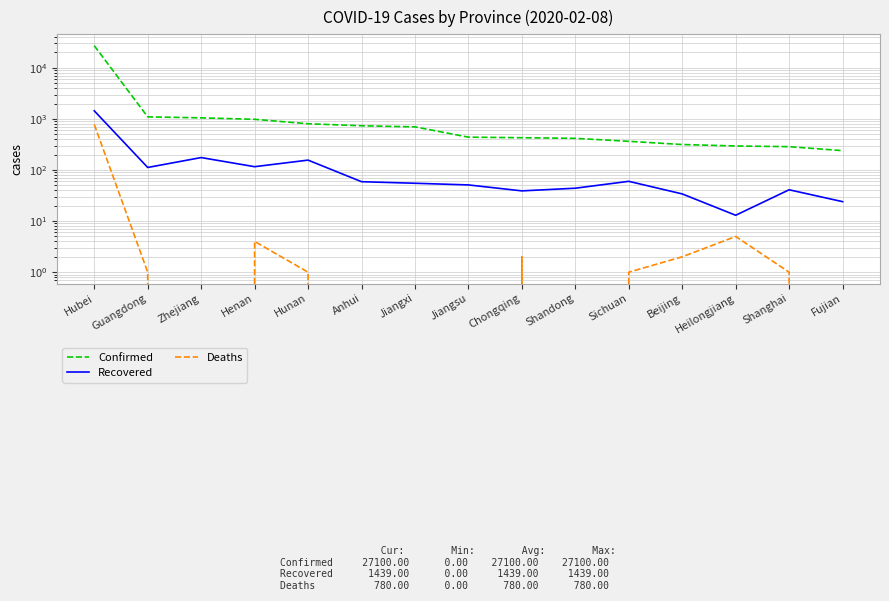

Between Jiangxi and Jiangsu, which is larger?

Jiangxi